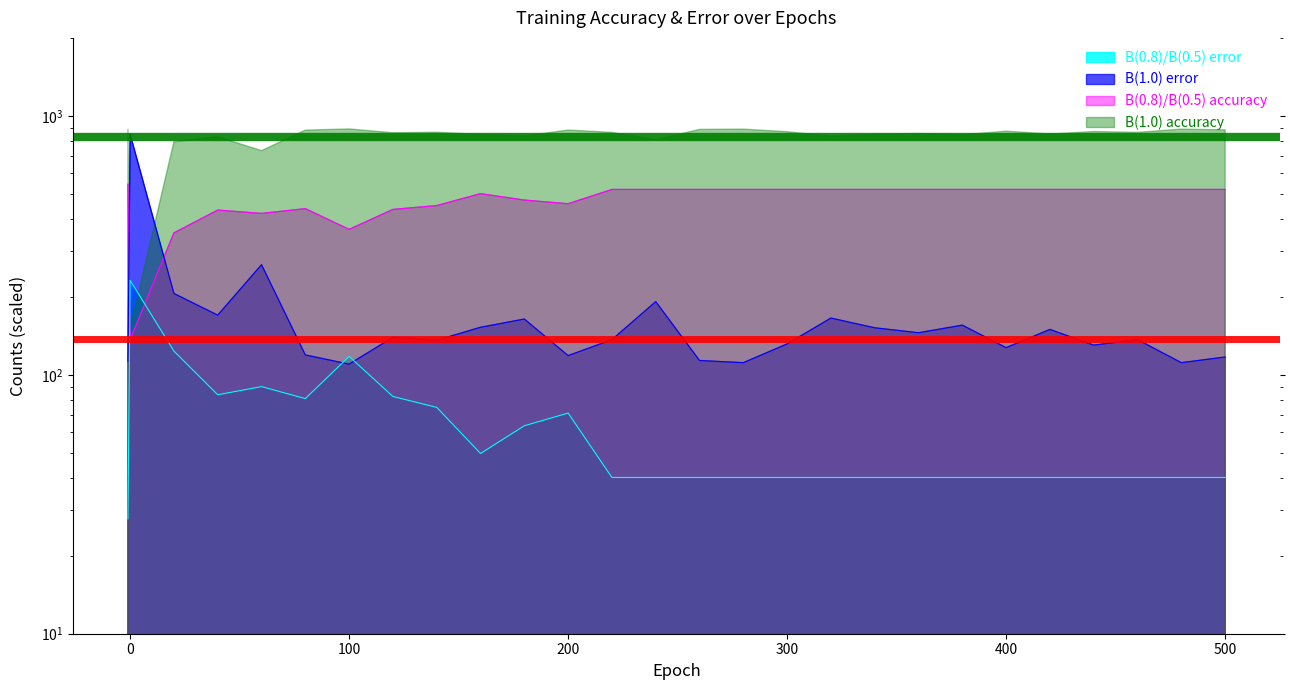

How many times do dropout_error and accuracy cross each other?

2